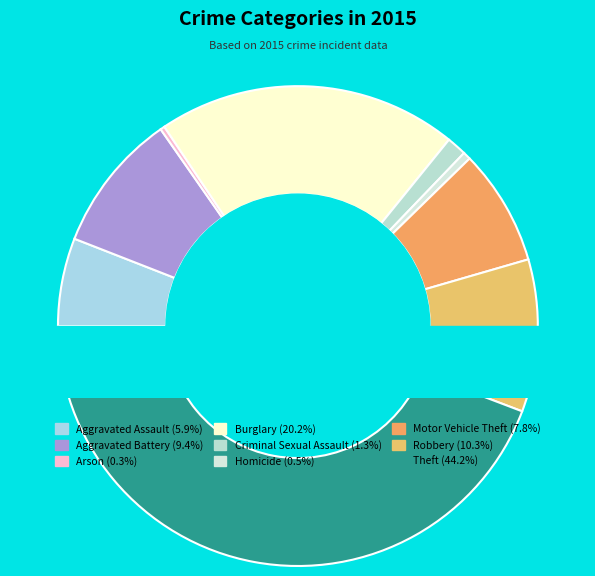

Is there a majority slice in this chart?

No